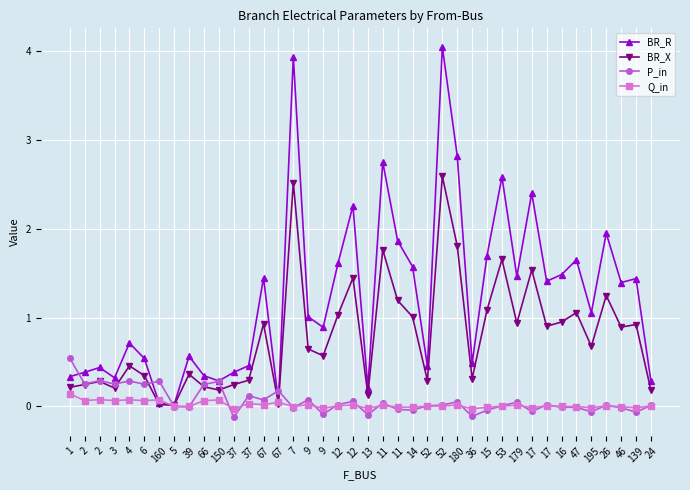

Which series changed the most between 52 and 17?

BR_R